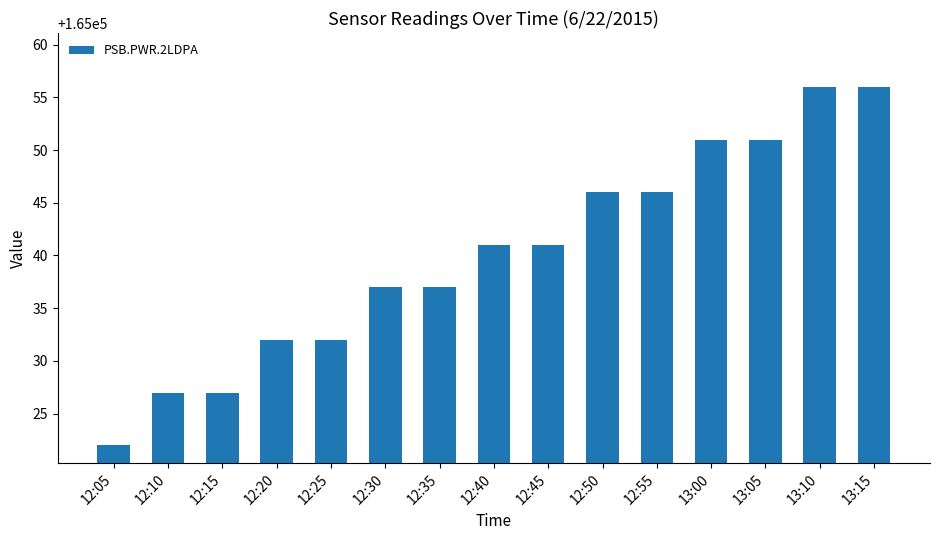

At which category does the chart reach its minimum across all series?

12:05